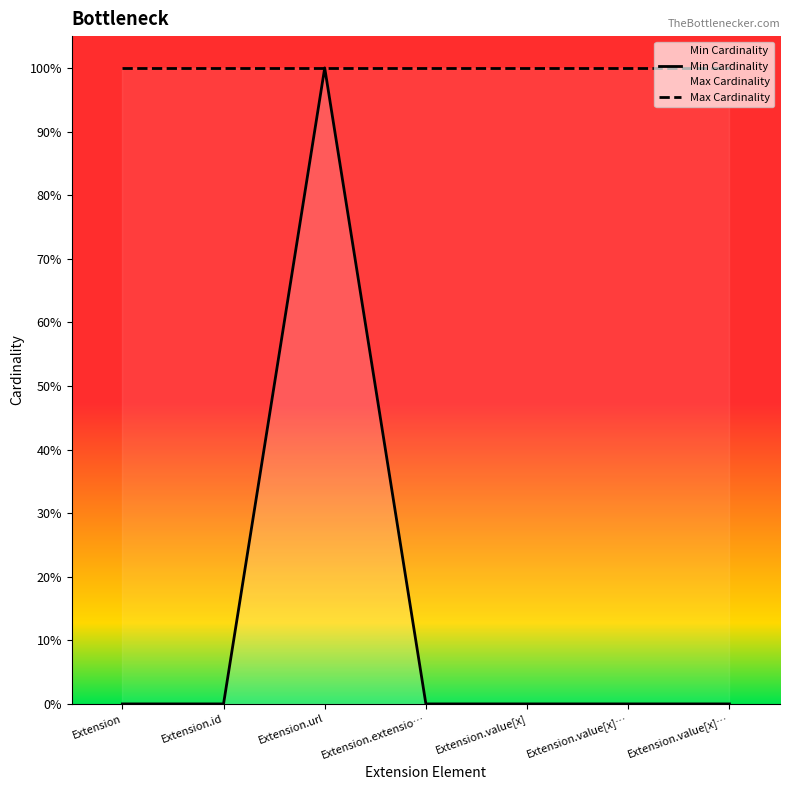

True or false: Min Cardinality and Max Cardinality cross at least once.

False